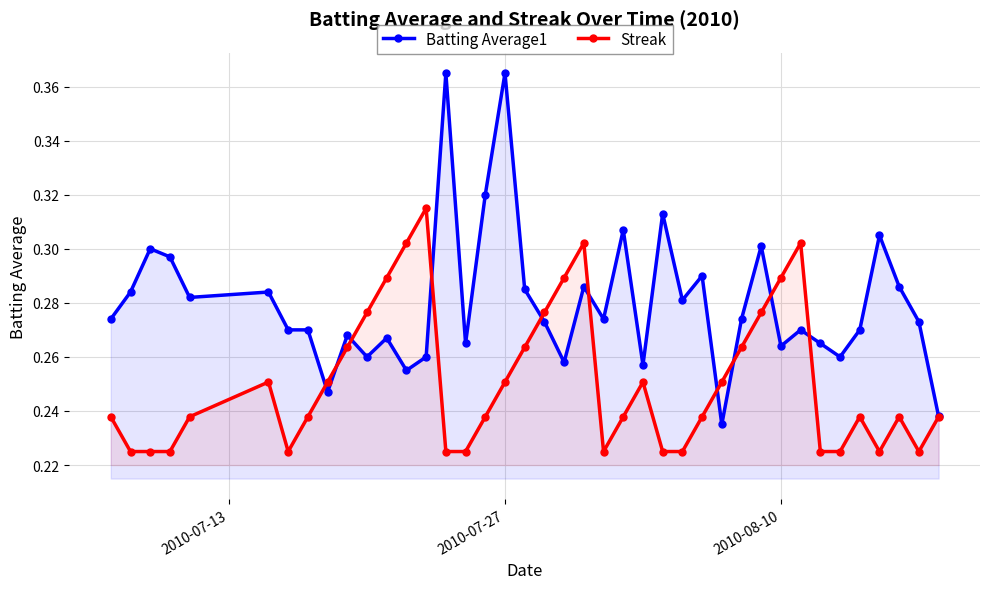

How many series are shown in this chart?

2